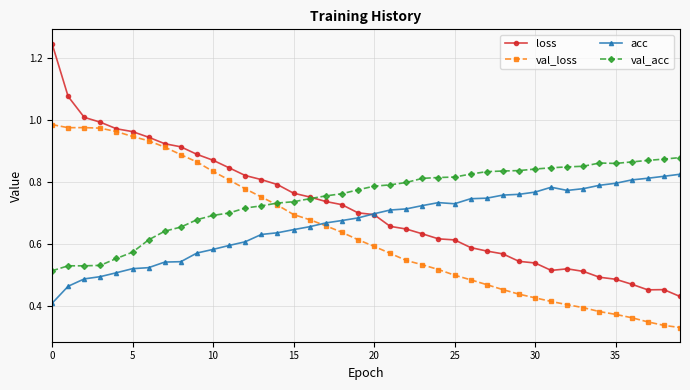

Rank the series by their average value, from highest to lowest.

val_acc, loss, acc, val_loss